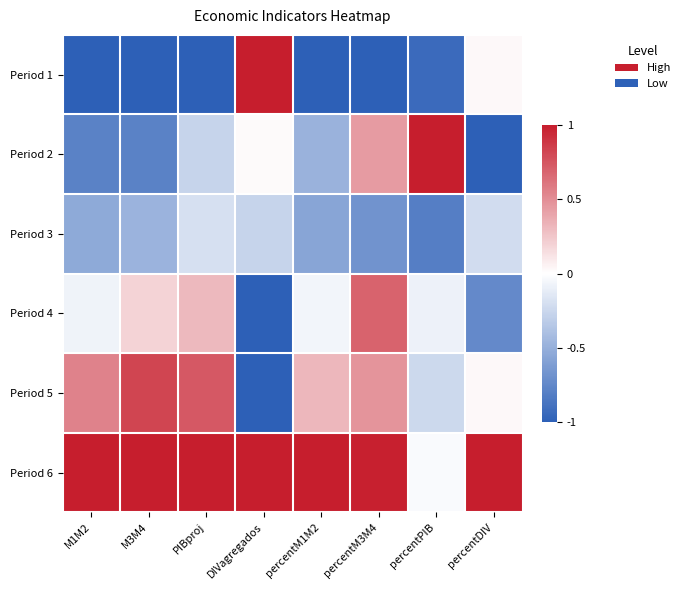

Rank the series by their maximum value, from lowest to highest.

Period 3, Period 4, Period 5, Period 1, Period 2, Period 6